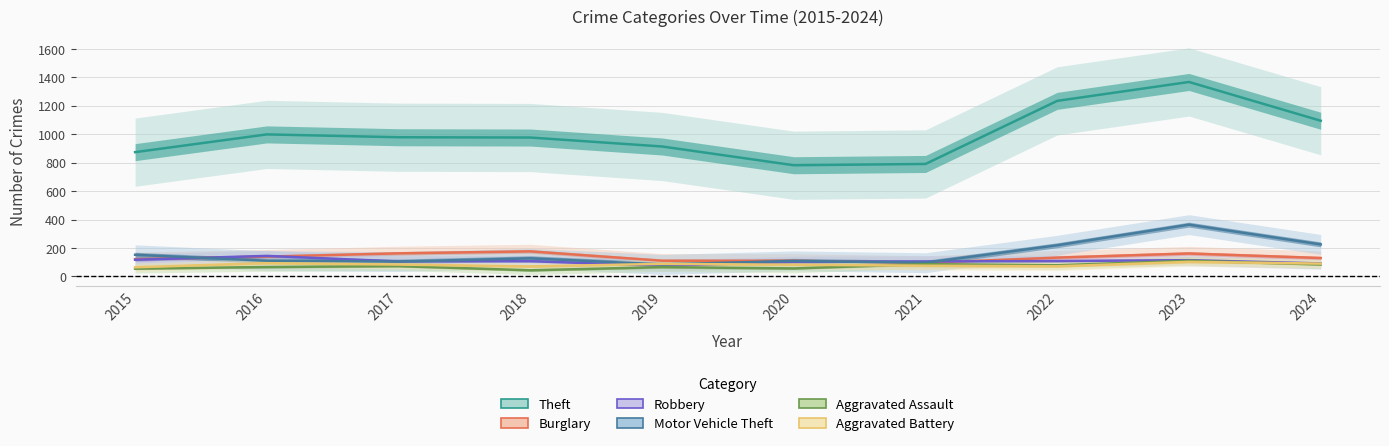

Between 2018 and 2019, which series saw the biggest shift?

Burglary